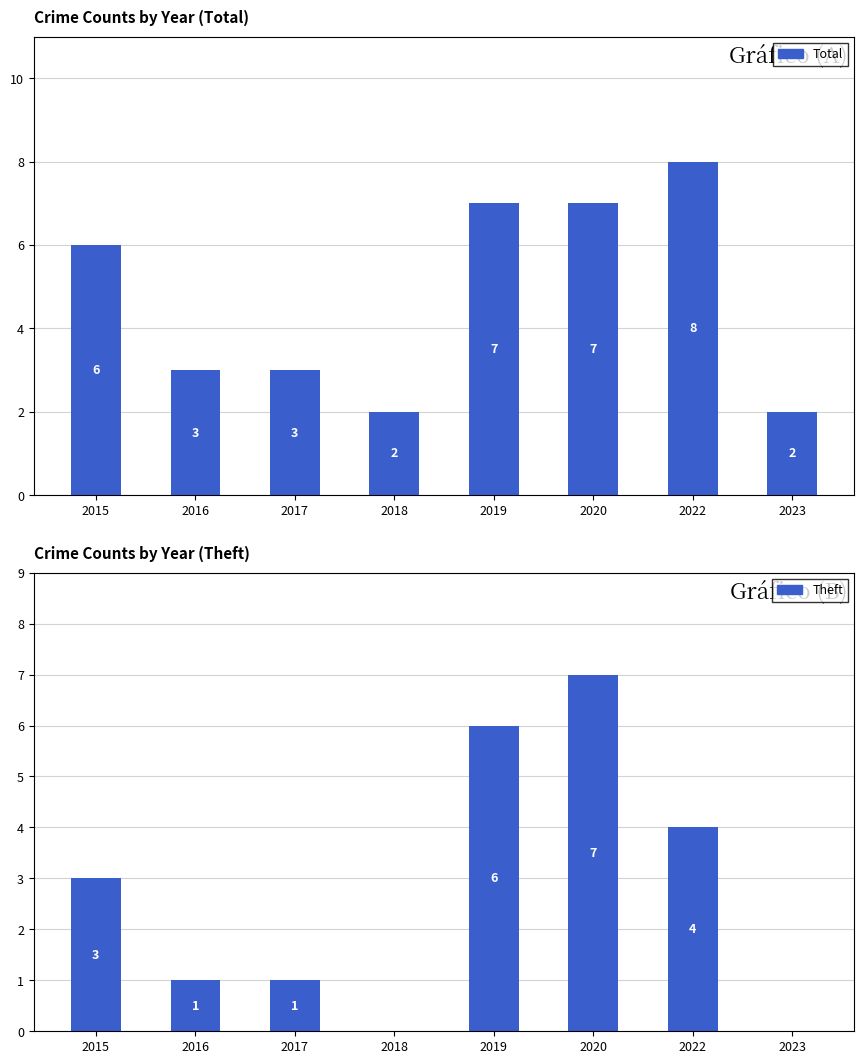

Count the number of categories in the chart.

8